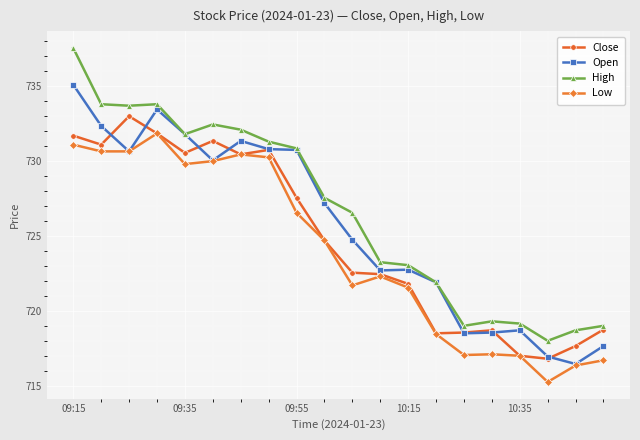

How many interior local valleys does the High series have?

4